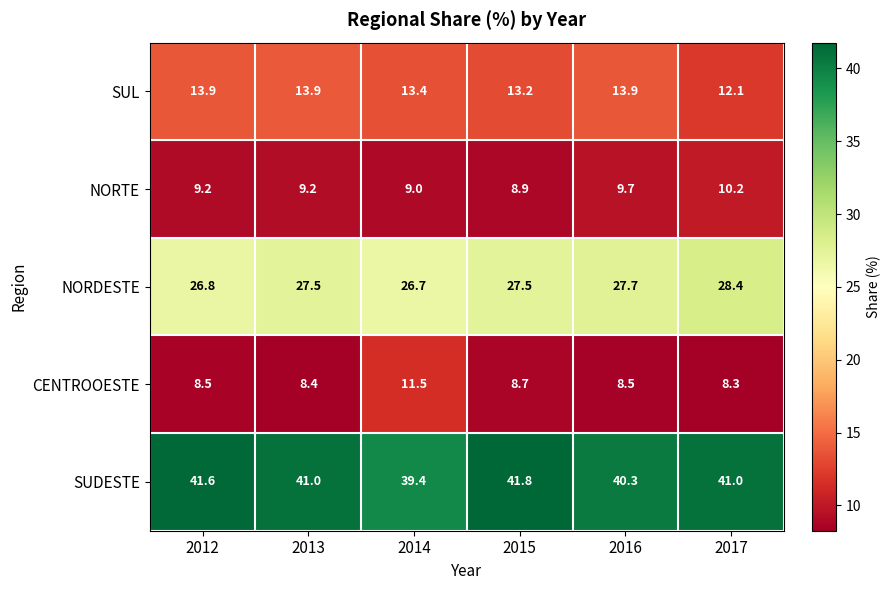

At how many categories does at least one series exceed 37?

6